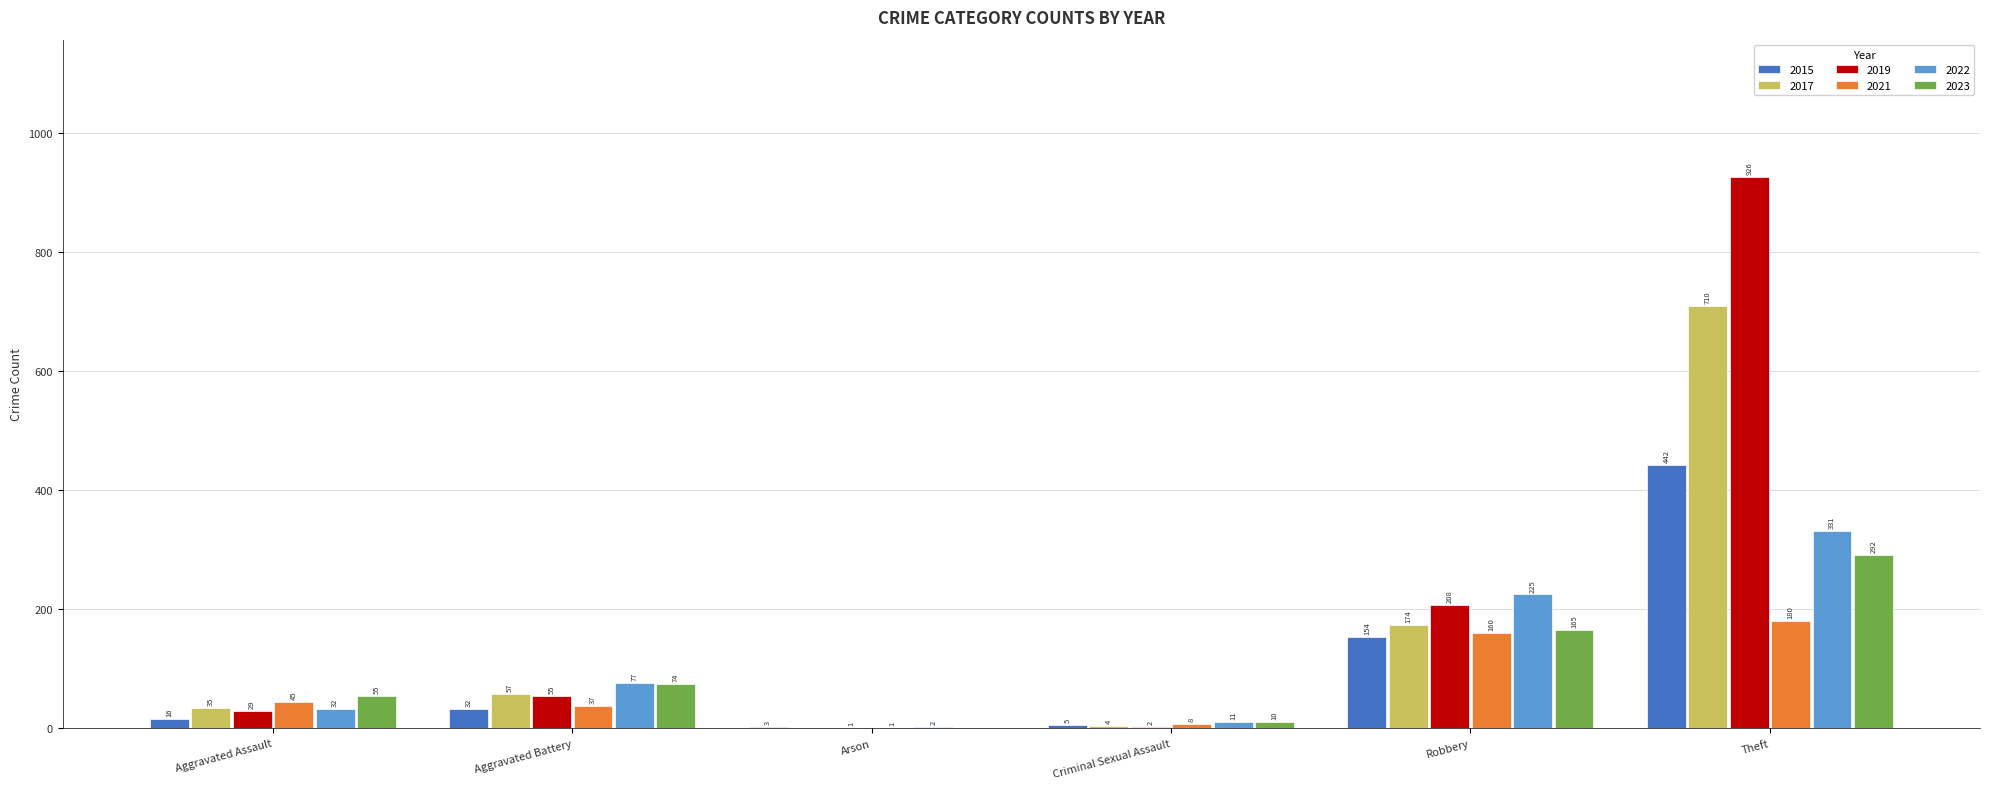

The value of 2019 at Theft is 926. True or false?

True